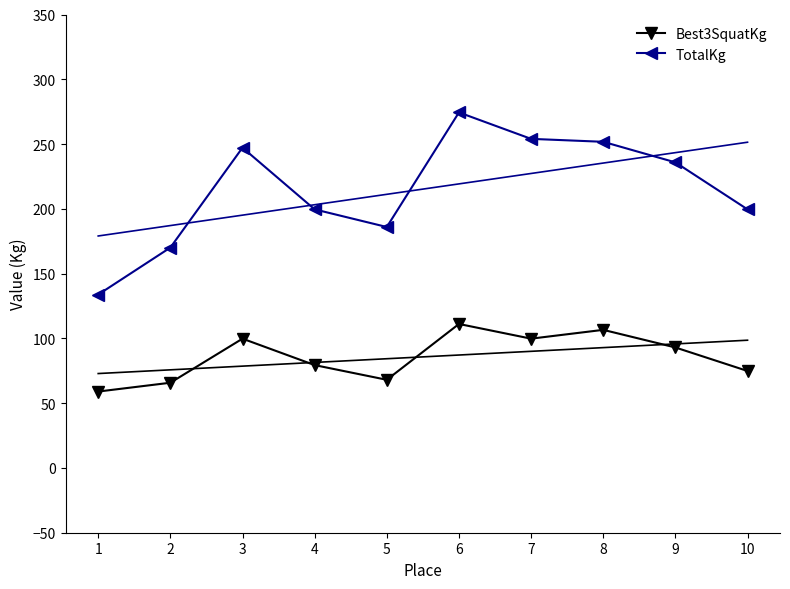

Where is the first local maximum for Best3SquatKg?

3